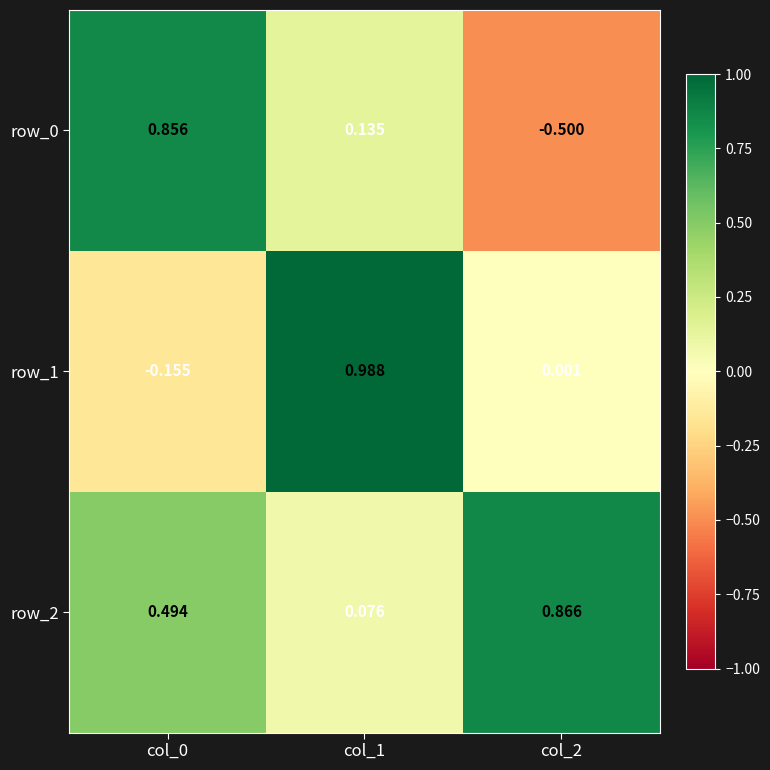

At which category is the sum across all series the highest?

col_1